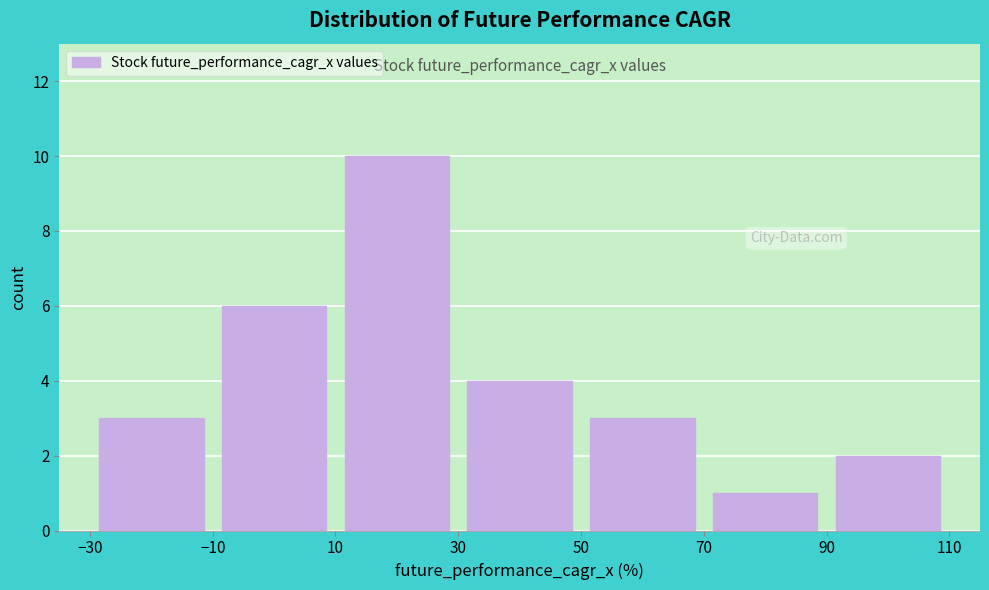

Reading left to right, transcribe this chart: for each bar, give the range it covers on the x-axis and its height. The values are not printed on the chart, so give them approximately, as read against the axis.

-30 to -10: 3
-10 to 10: 6
10 to 30: 10
30 to 50: 4
50 to 70: 3
70 to 90: 1
90 to 110: 2